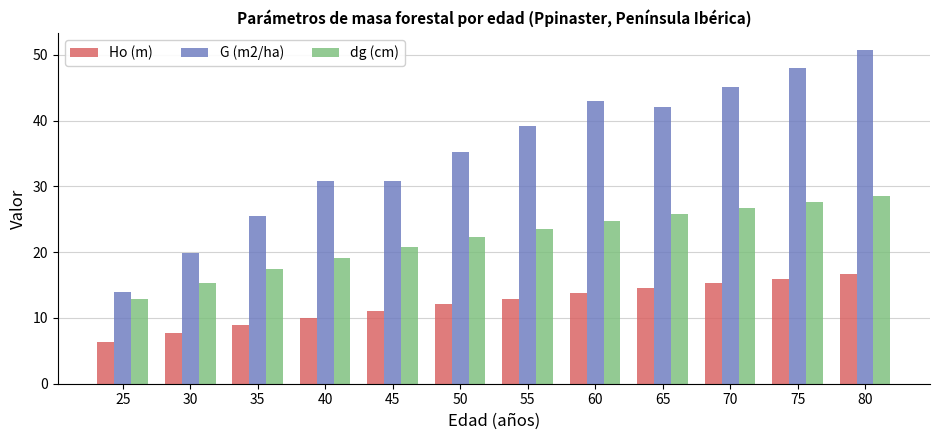

How many groups of bars are there?

12